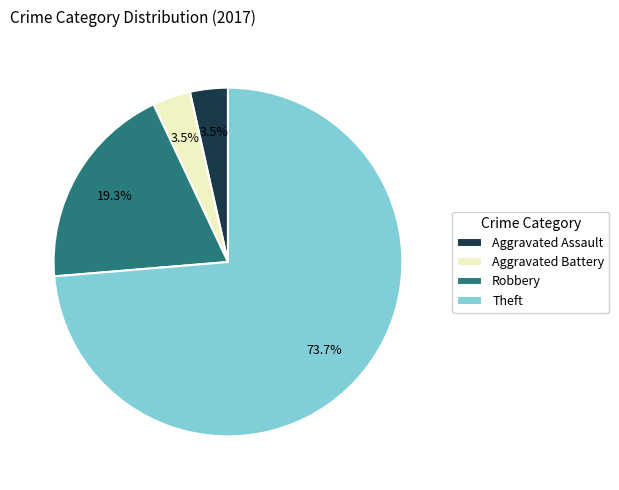

How many segments does this pie chart have?

4